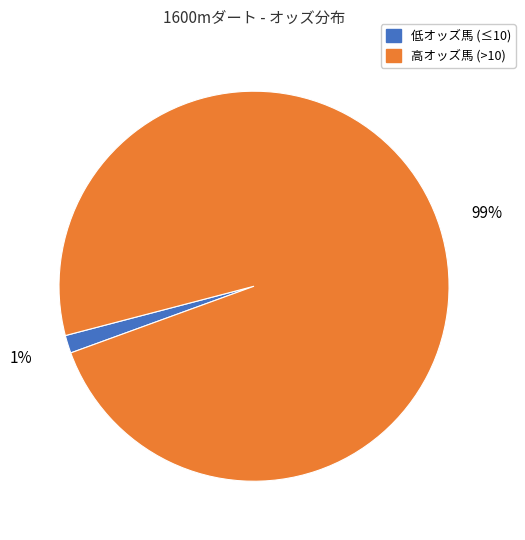

Is there a majority slice in this chart?

Yes